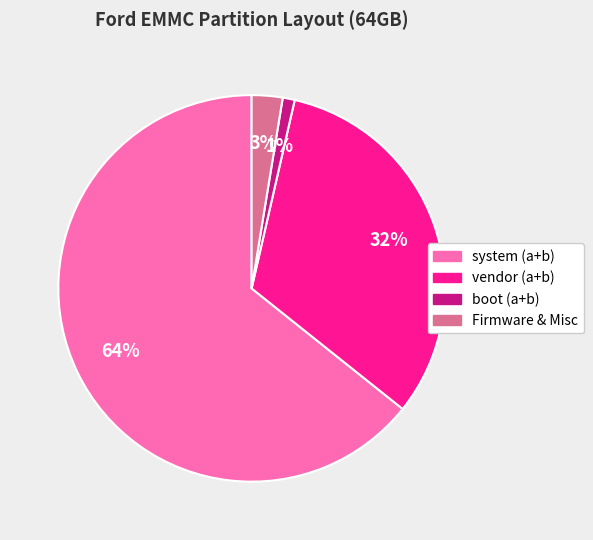

To the nearest percent, what is the average slice percentage?

25%